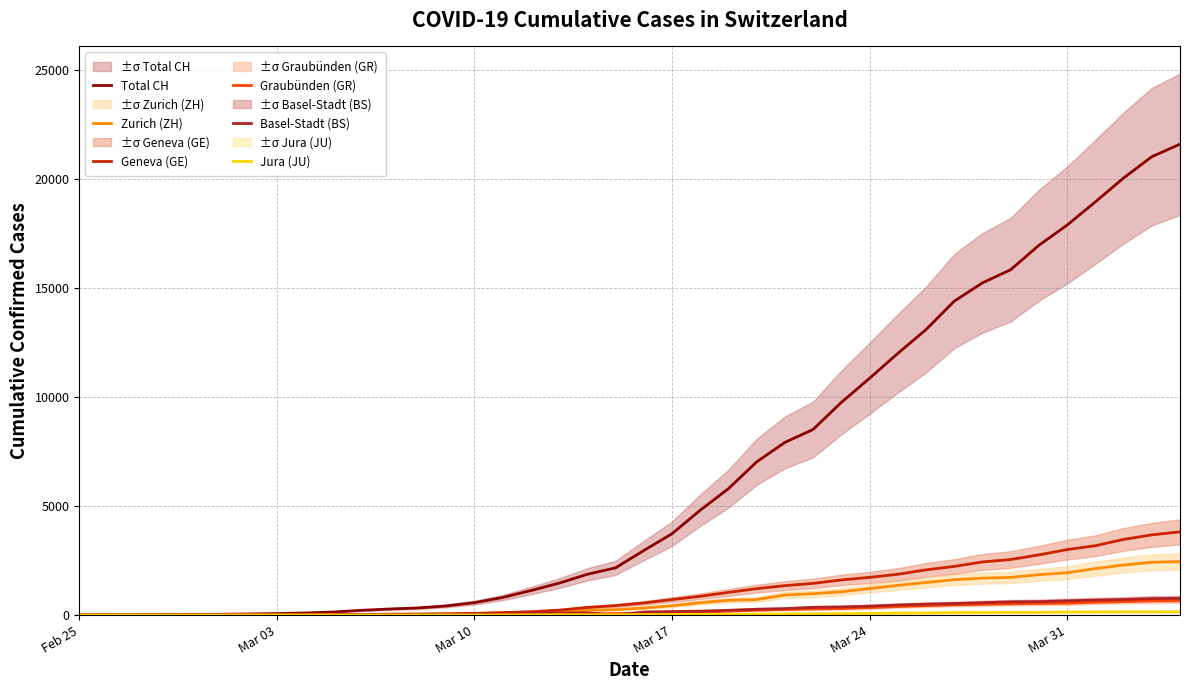

What is the maximum value for Zurich (ZH)?

2455